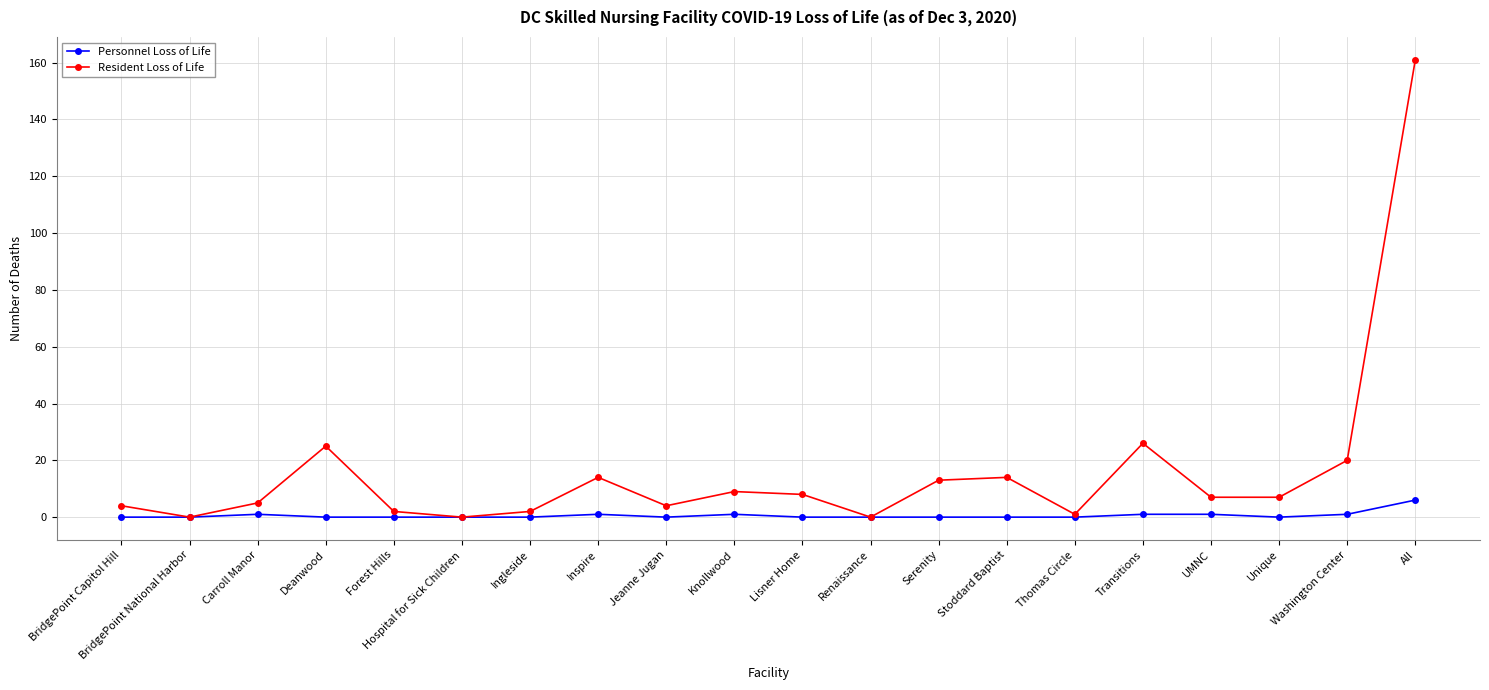

What is the sum of all Personnel Loss of Life values?

12